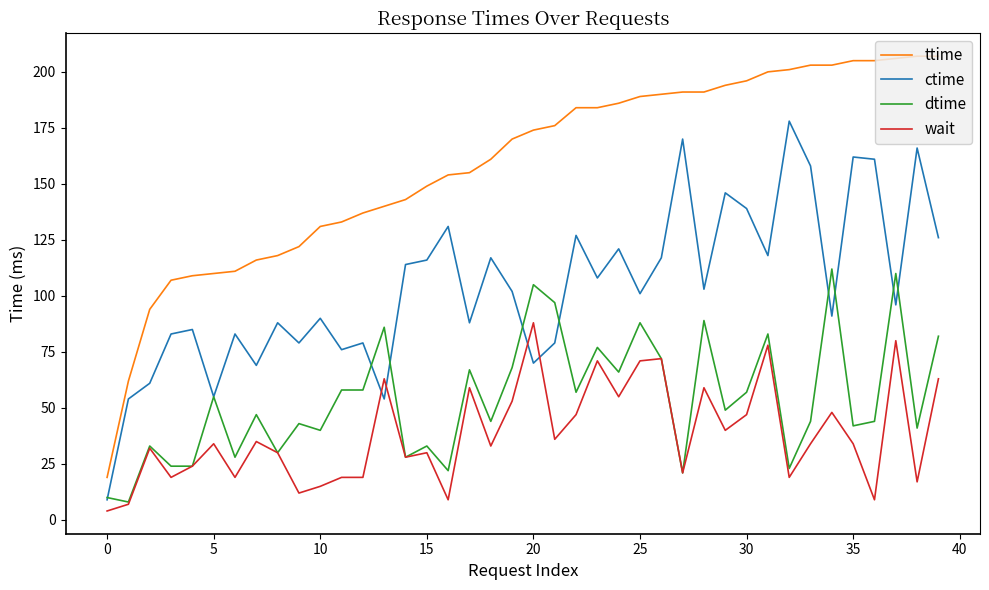

What is the lowest value of the wait series?

4